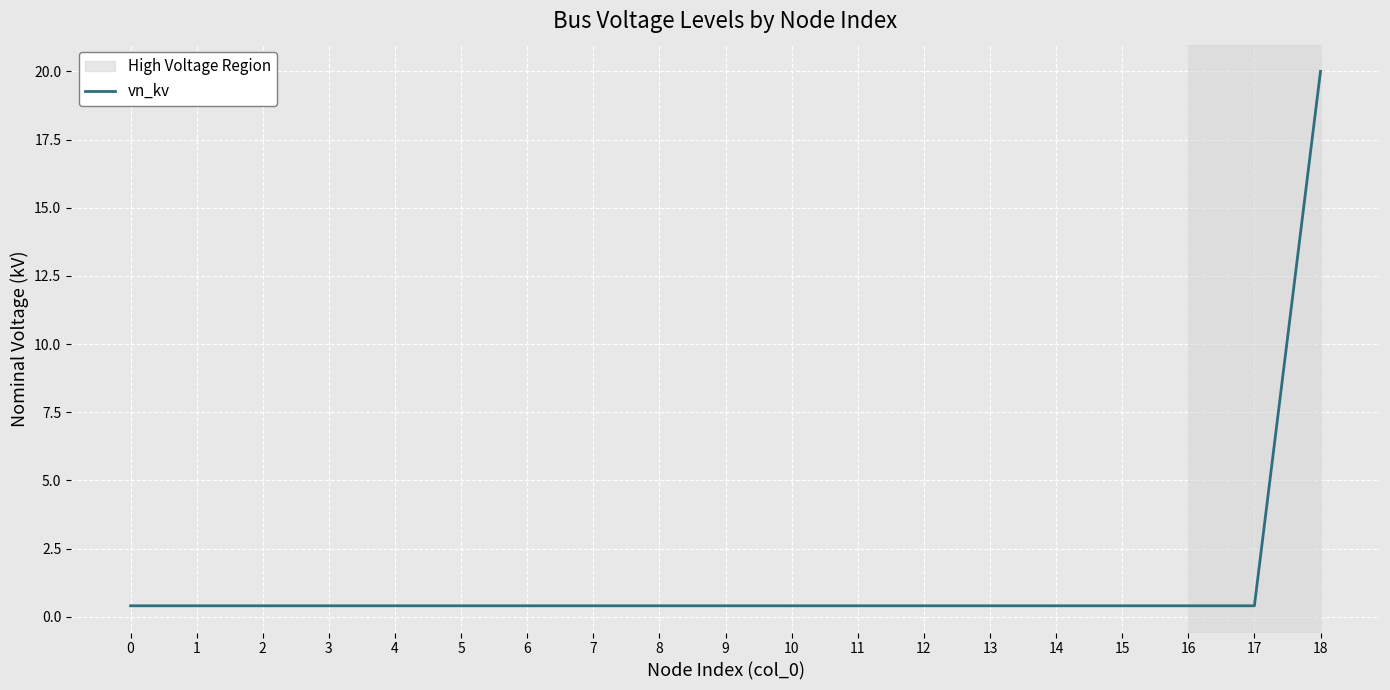

What is the maximum value shown in the chart?

20.0